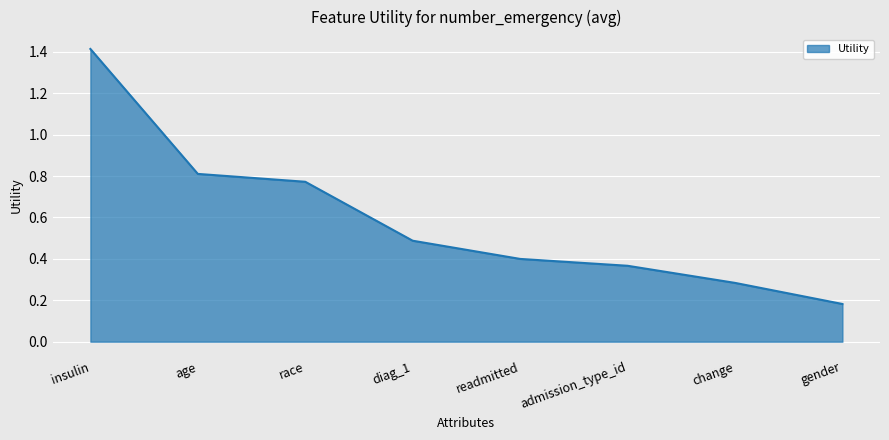

At which category does the chart reach its minimum across all series?

gender